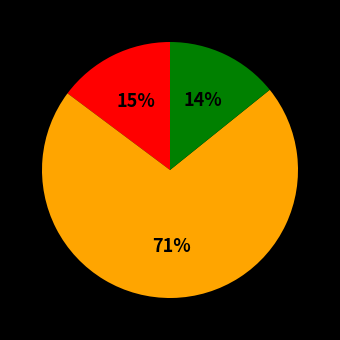

Is there any slice that represents more than half of the pie?

Yes